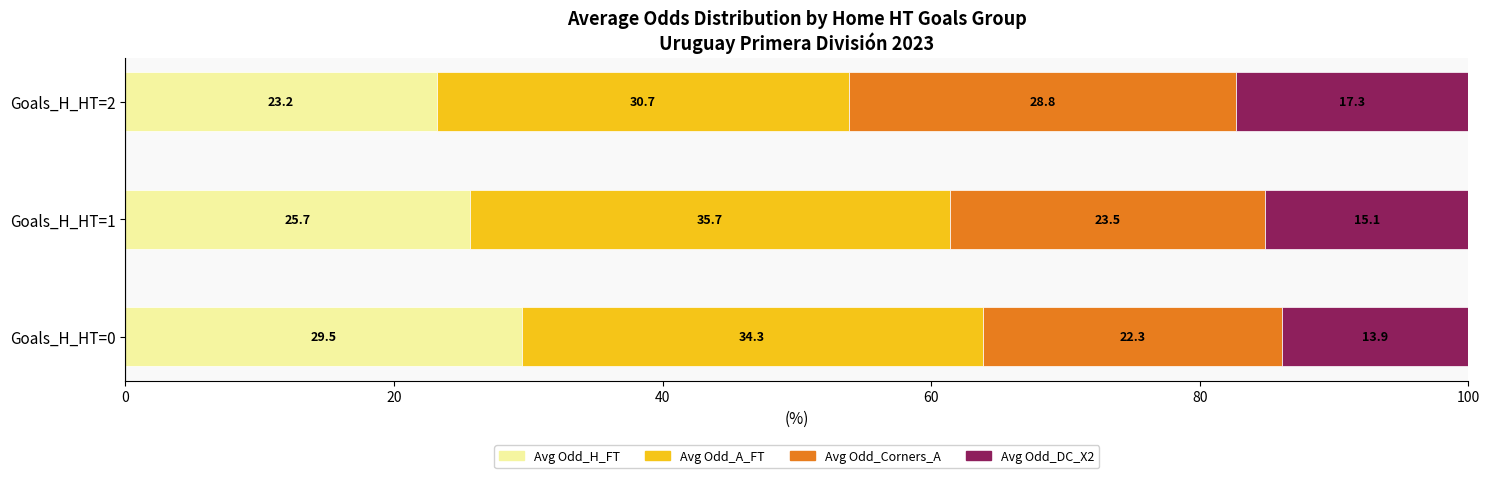

The value of Avg Odd_H_FT at Goals_H_HT=0 is 29.5. True or false?

True